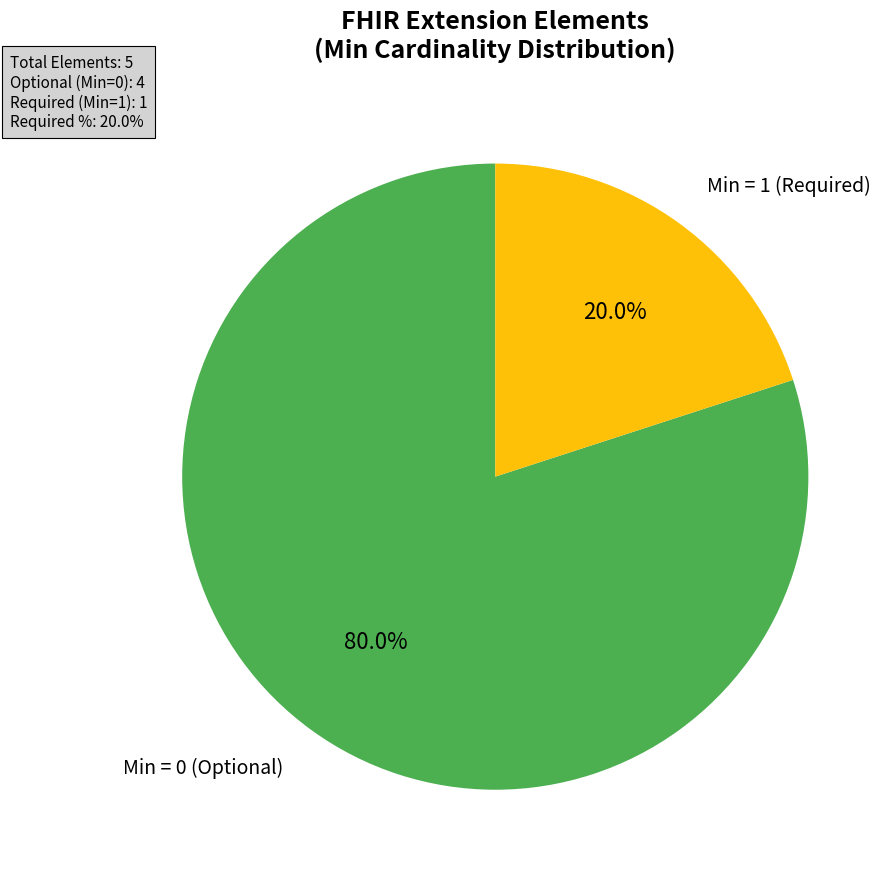

Which category has the smallest portion of the pie?

Min = 1 (Required)